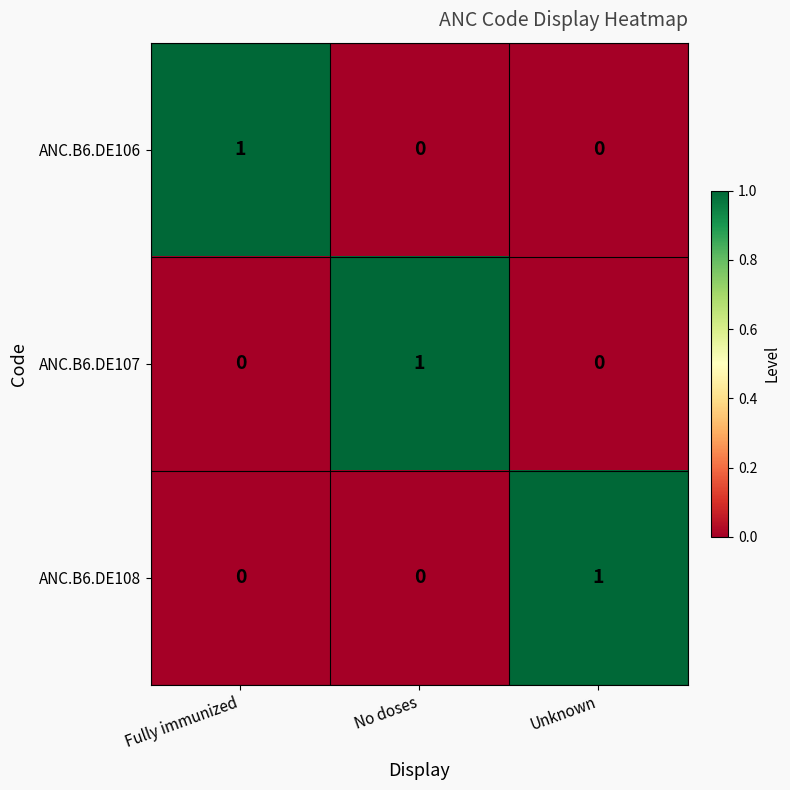

Reading right to left, extract all data points from this chart.

ANC.B6.DE106: 0	0	1
ANC.B6.DE107: 0	1	0
ANC.B6.DE108: 1	0	0